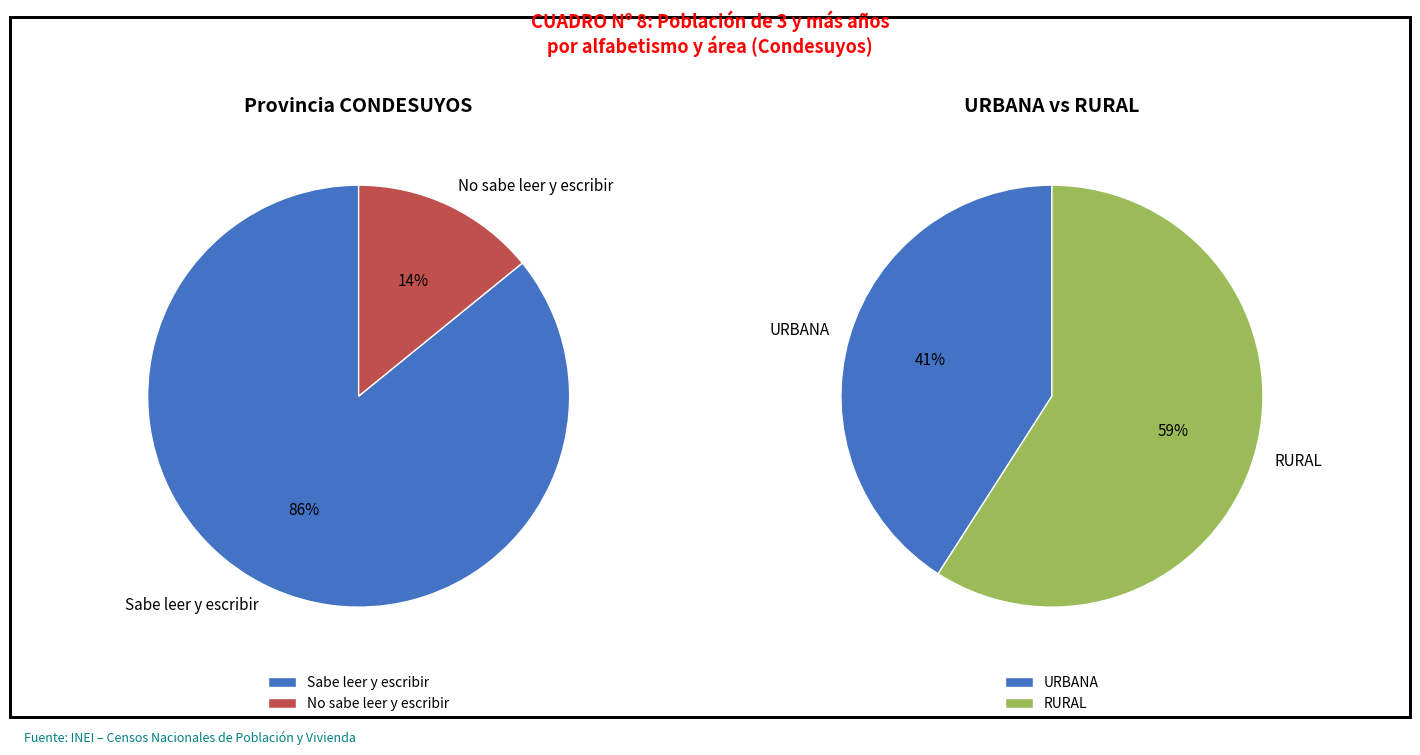

The values_2 slice represents 14% of the pie. True or false?

True